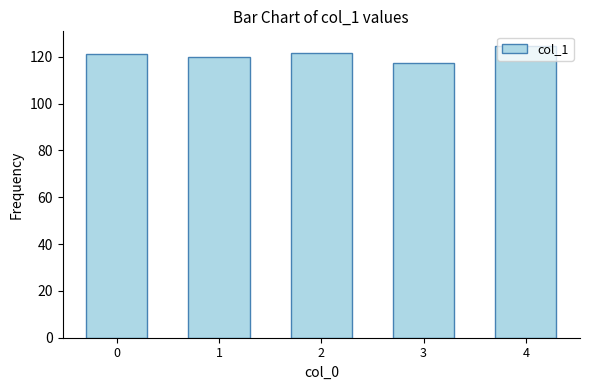

What is the value of the 1st bar from the left?

121.1